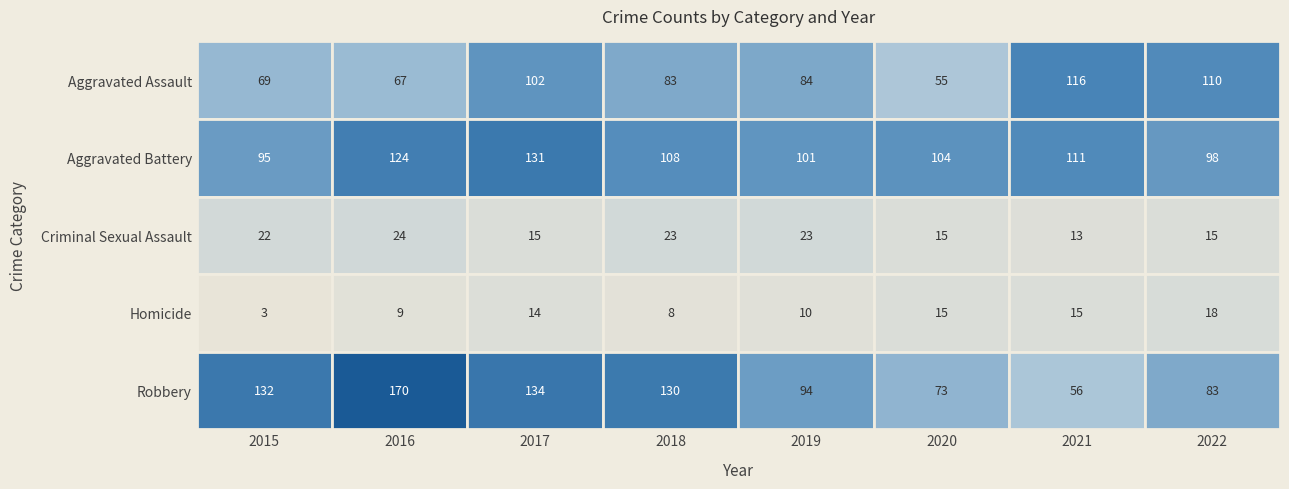

At which category does the chart reach its minimum across all series?

2015